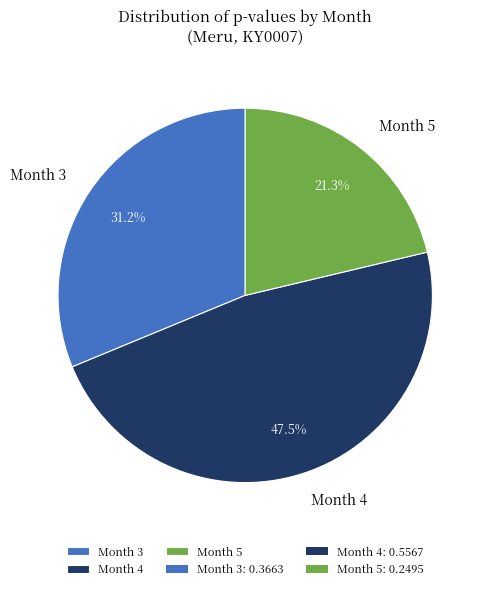

Which slice is the largest?

Month 4